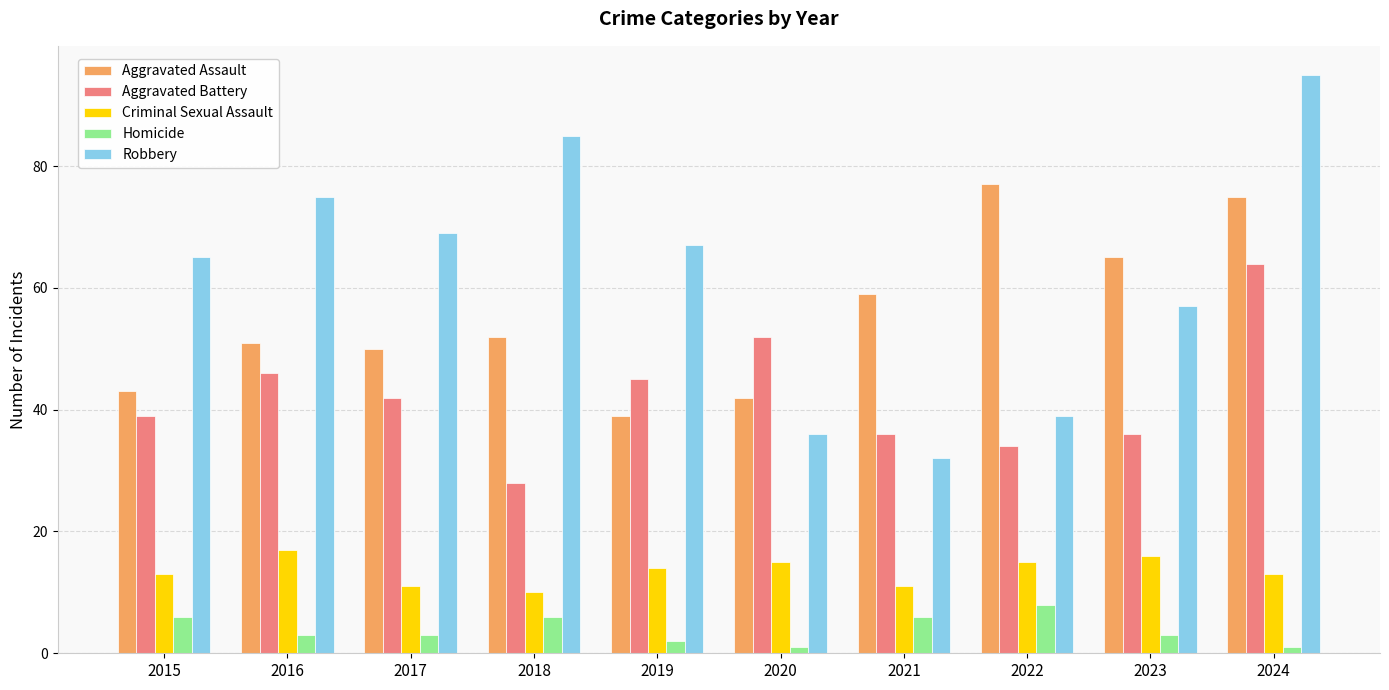

At 2015, list the series in order from smallest to largest.

Homicide, Criminal Sexual Assault, Aggravated Battery, Aggravated Assault, Robbery